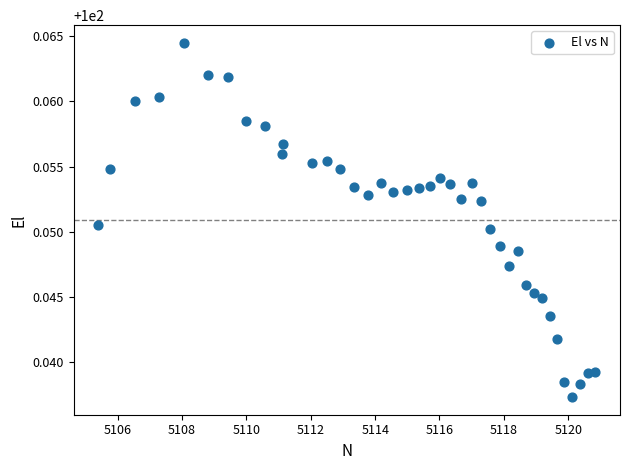

What is the range of X values (max minus min)?

15.4